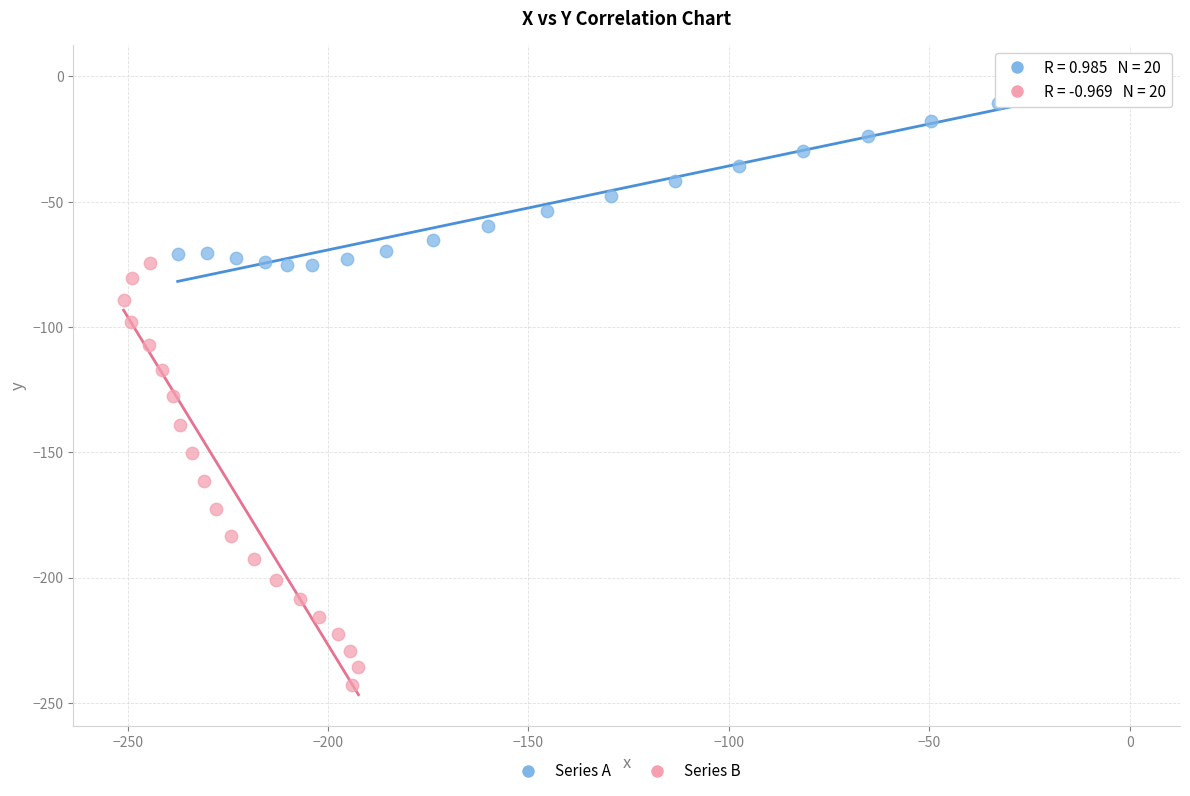

Which series has the widest spread of Y values?

Series B